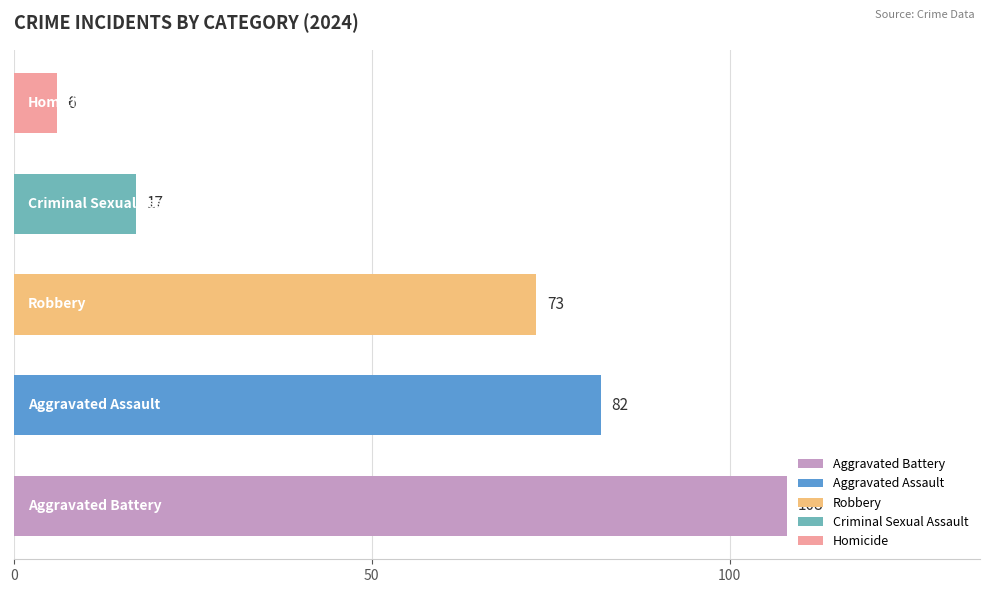

What is the minimum value shown in the chart?

6